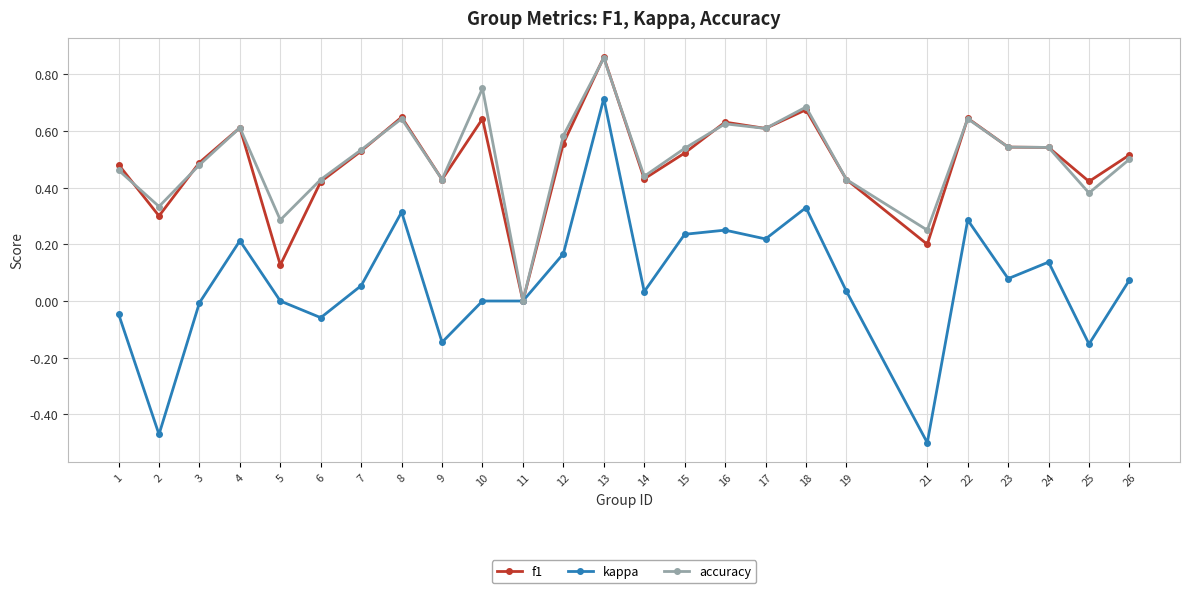

Is the value of f1 at 3 greater than the value of accuracy at 11?

Yes